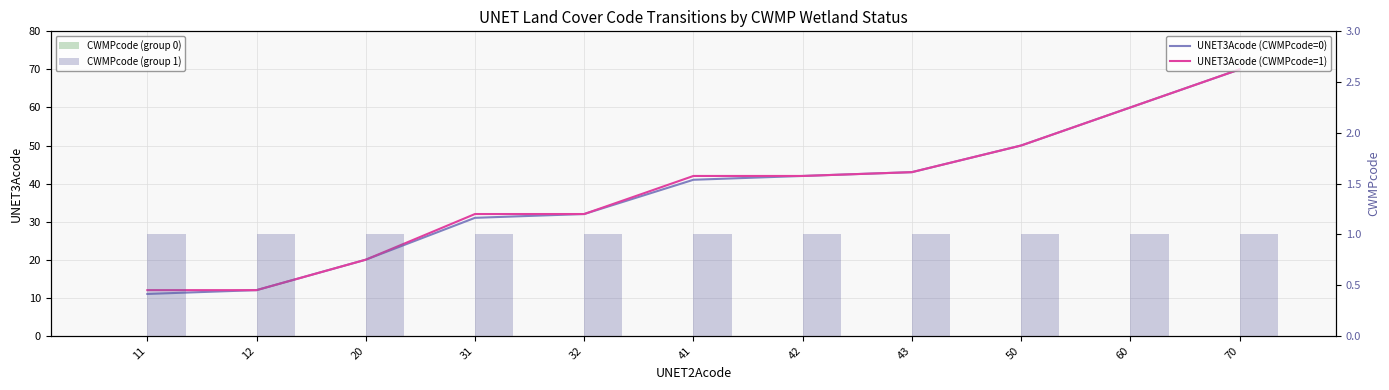

Reading left to right, what are all the values shown in this chart?

UNET3Acode (CWMPcode=0): 11	12	20	31	32	41	42	43	50	60	70
UNET3Acode (CWMPcode=1): 12	12	20	32	32	42	42	43	50	60	70
CWMPcode (group 0): 0	0	0	0	0	0	0	0	0	0	0
CWMPcode (group 1): 1	1	1	1	1	1	1	1	1	1	1